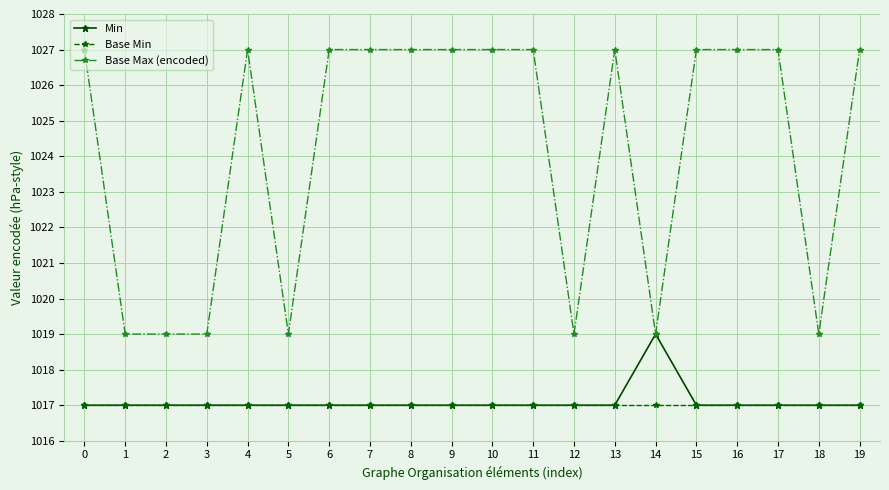

At how many categories does at least one series exceed 1022?

13